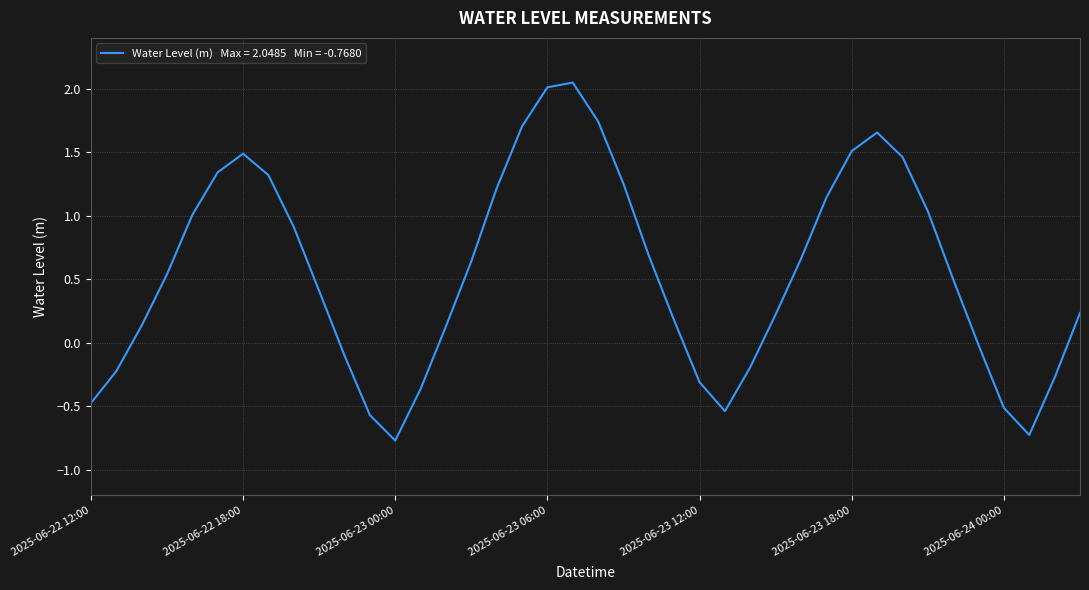

How many interior local peaks (higher than both neighbors) does the data have?

3